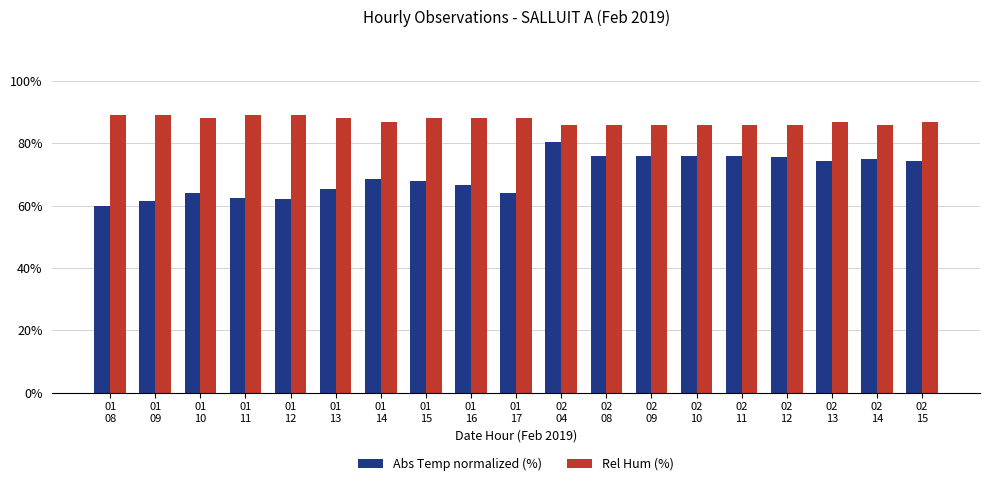

Rank the series by their maximum value, from lowest to highest.

Abs Temp normalized (%), Rel Hum (%)